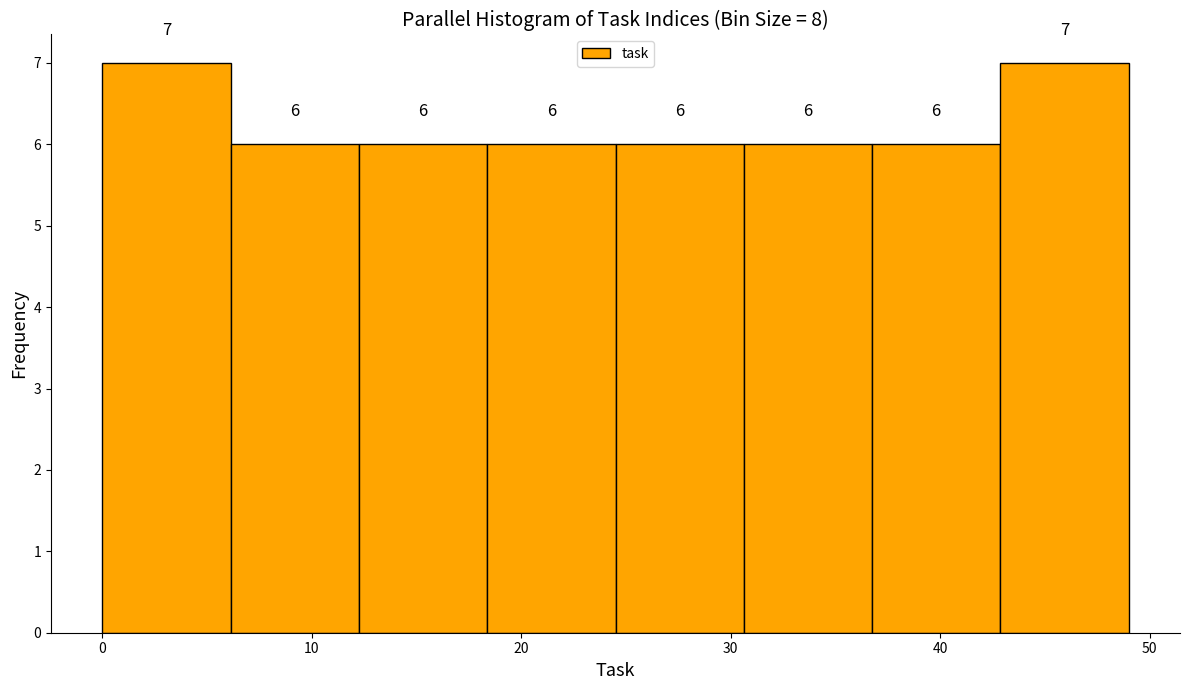

Reading left to right, transcribe this chart: for each bar, give the range it covers on the x-axis and its height. The bar edges are not printed on the chart, so give them approximately, as read against the axis.

0 to 6: 7
6 to 12: 6
12 to 18: 6
18 to 25: 6
25 to 31: 6
31 to 37: 6
37 to 43: 6
43 to 49: 7